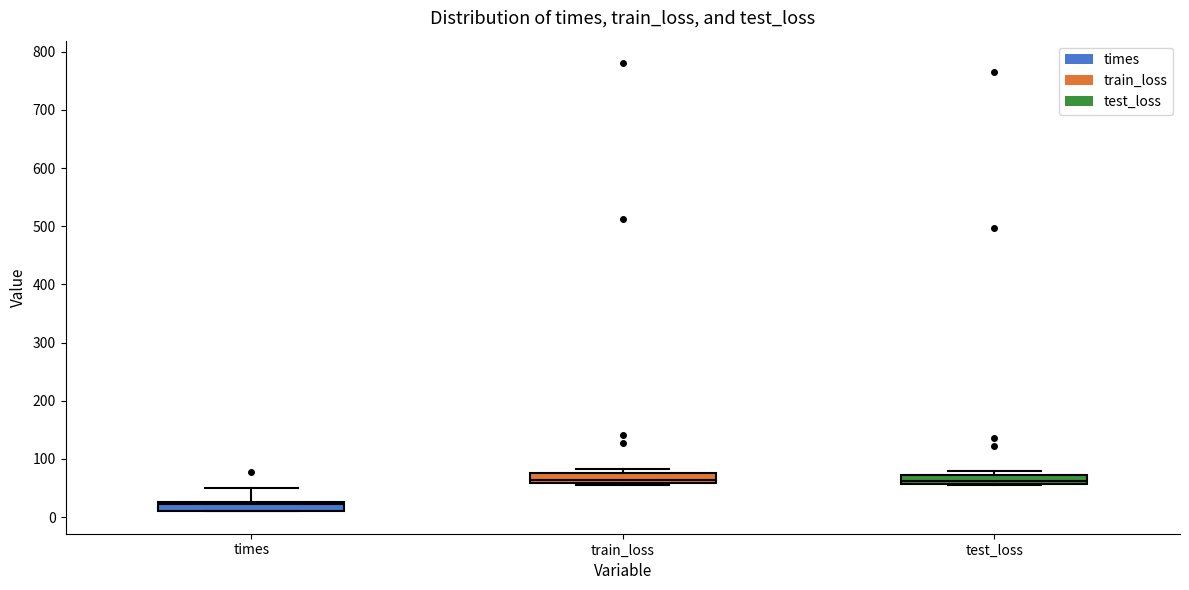

Reading left to right, transcribe this box plot: for each box, give where its median line is, the range the box spans, and where its two whiskers end, as read against the y-axis. The values are not printed on the chart, so give them approximately, as read against the axis.

times: median 20, box 10 to 30, whiskers 10 to 50
train_loss: median 60 (just above the box's lower edge), box 60 to 80, whiskers 50 to 80 (just above the box's upper edge)
test_loss: median 60 (just above the box's lower edge), box 60 to 70, whiskers 50 to 80